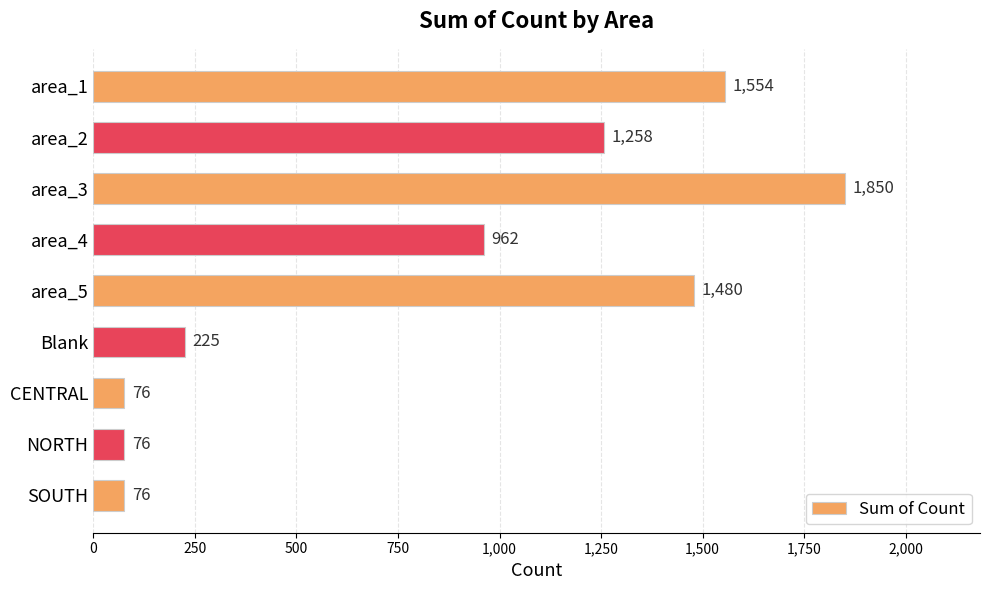

Where is the data nearest to the value 963?

area_4